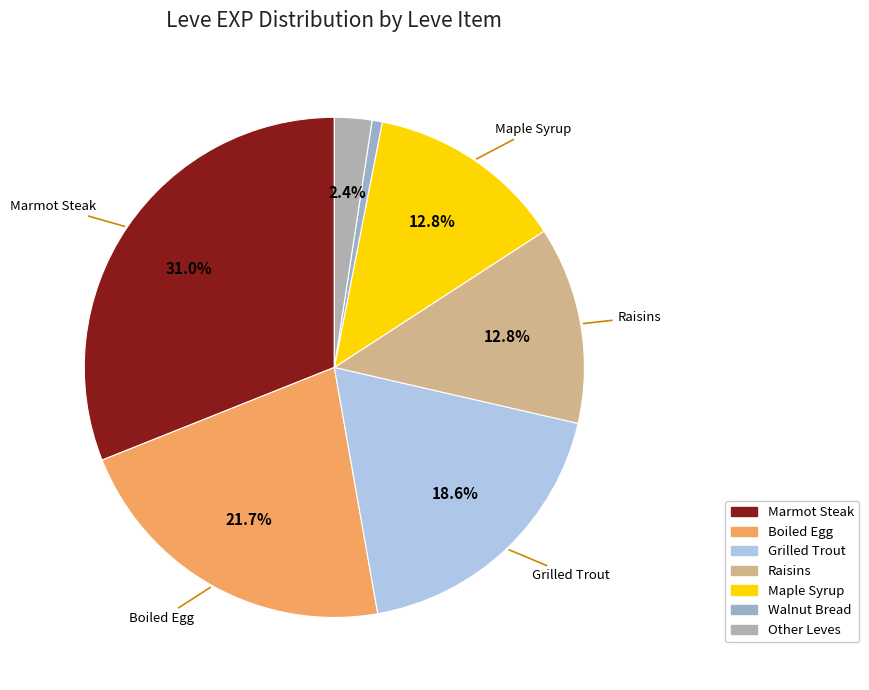

How many slices are in this pie chart?

7